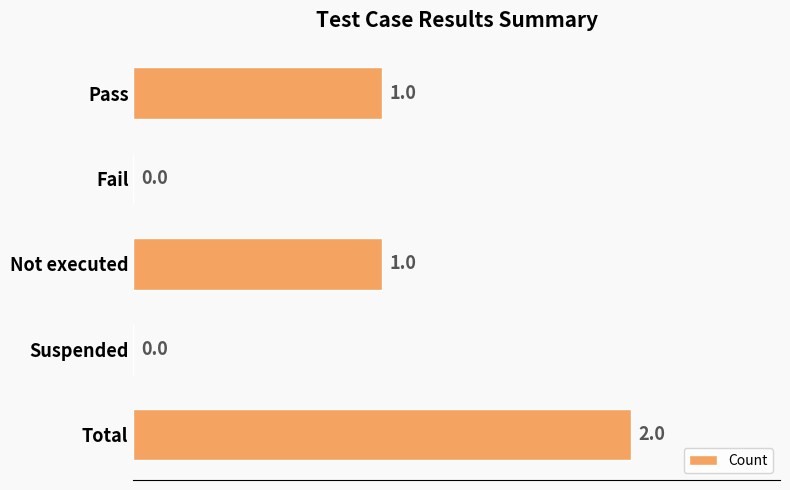

Which has a higher value, Total or Pass?

Total